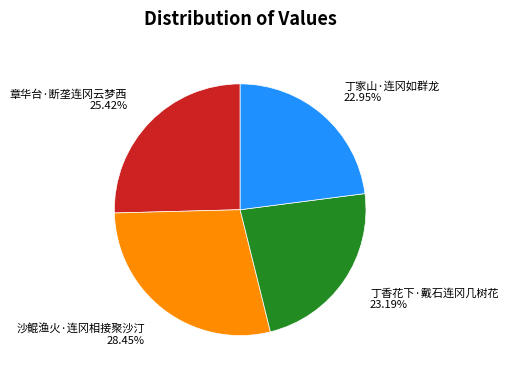

Combined, do 丁香花下·戴石连冈几树花 and 沙鲲渔火·连冈相接聚沙汀 account for over 50%?

Yes